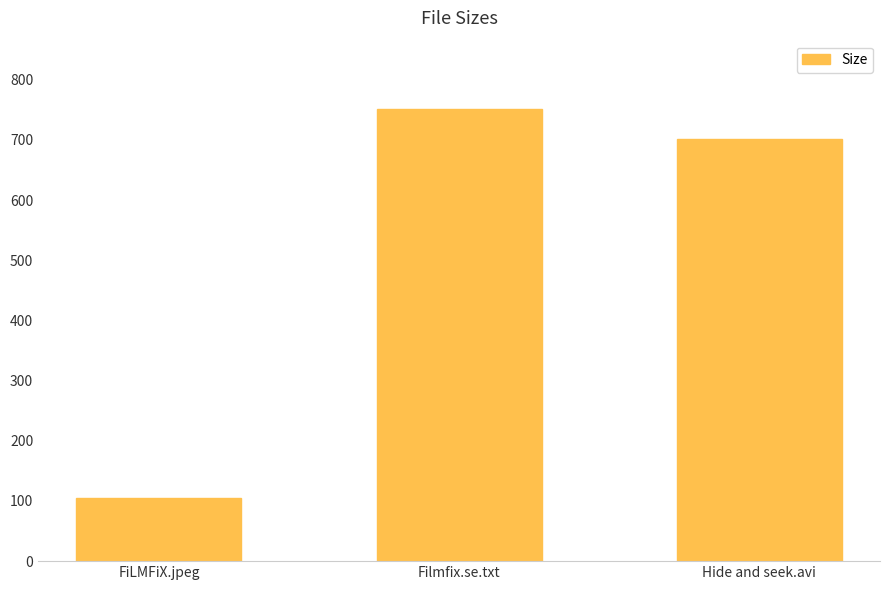

Is it true that the value at FiLMFiX.jpeg is 51.1?

False